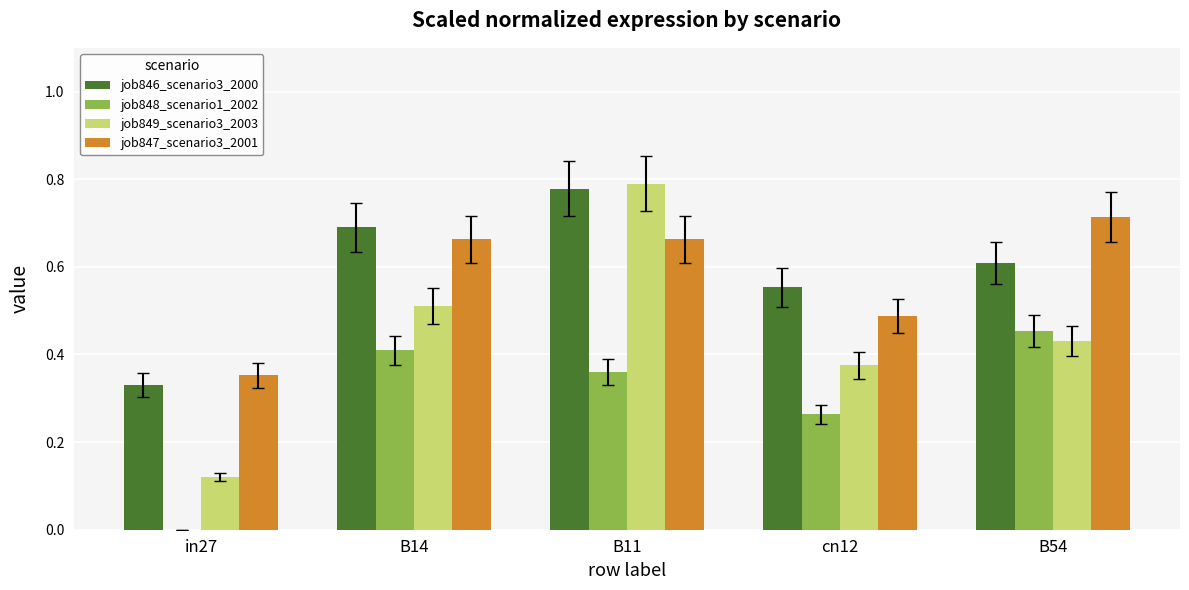

What is the sum of the job849_scenario3_2003 values at B11 and cn12?

1.2